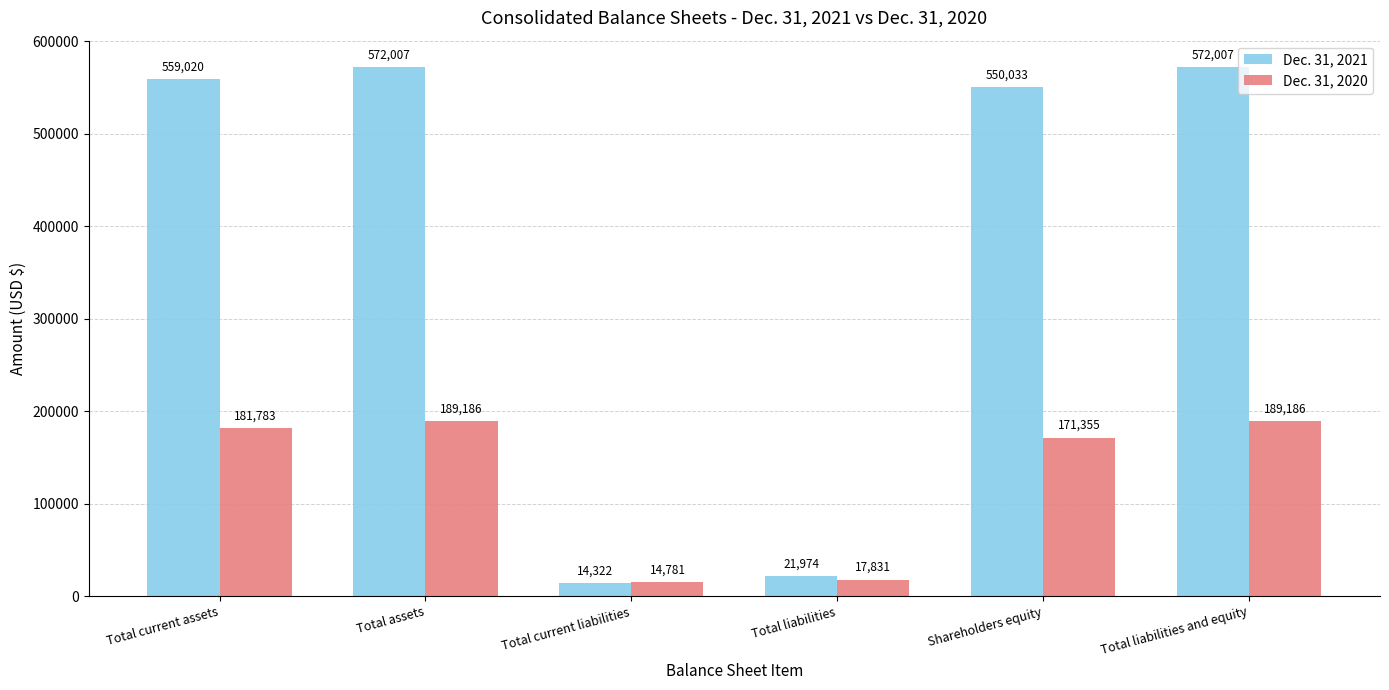

Which category has the lowest value in the Dec. 31, 2020 series?

Total current liabilities